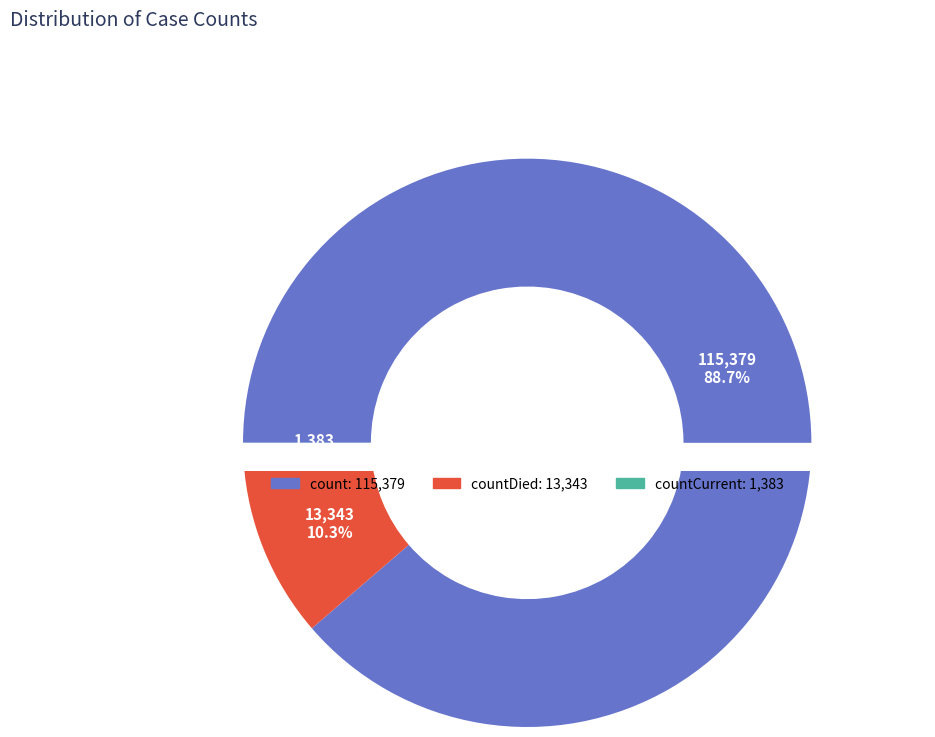

True or false: countDied accounts for 25% of the total.

False